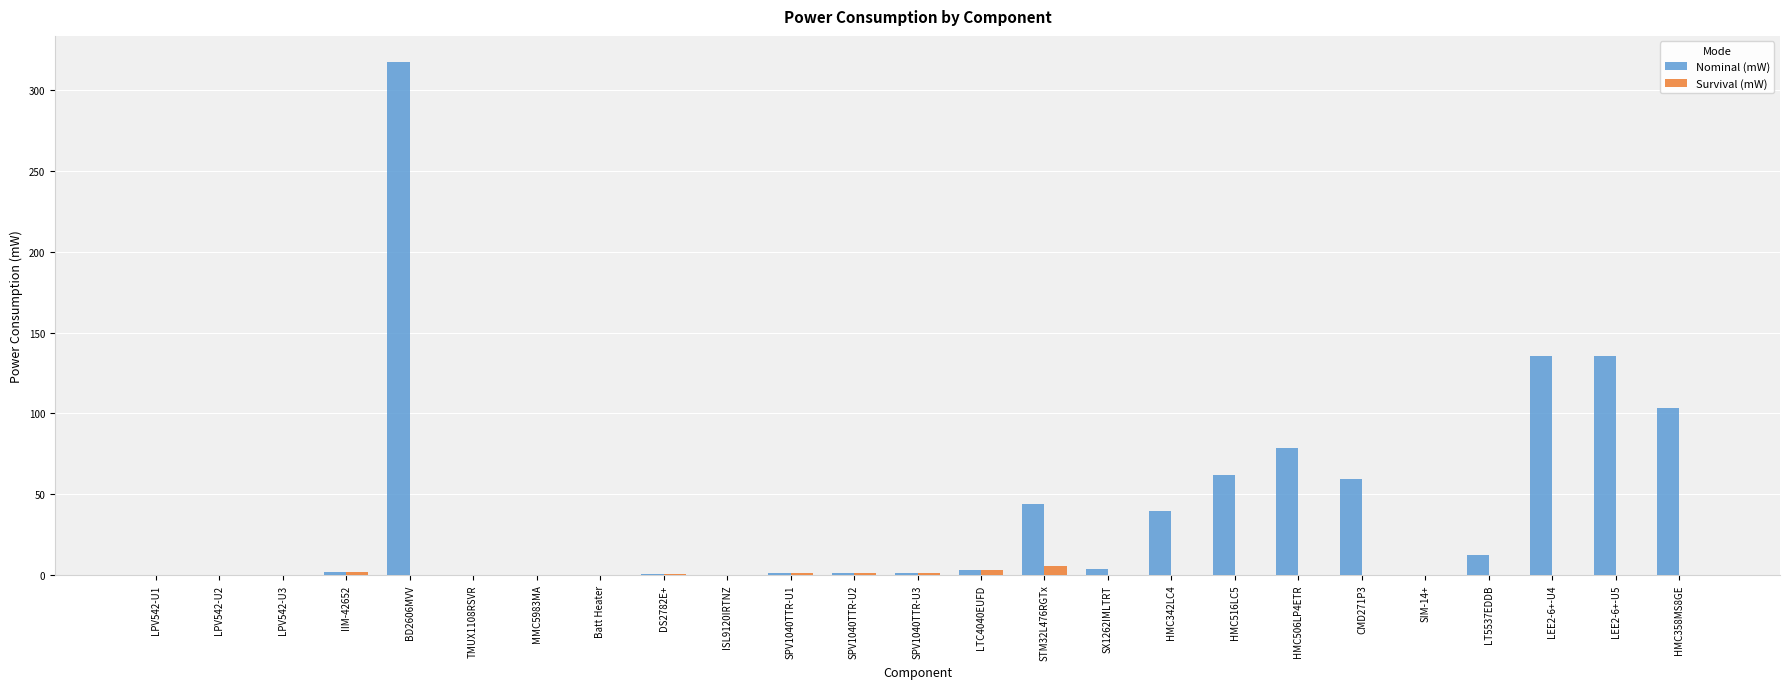

Read the Nominal (mW) value at STM32L476RGTx.

44.0